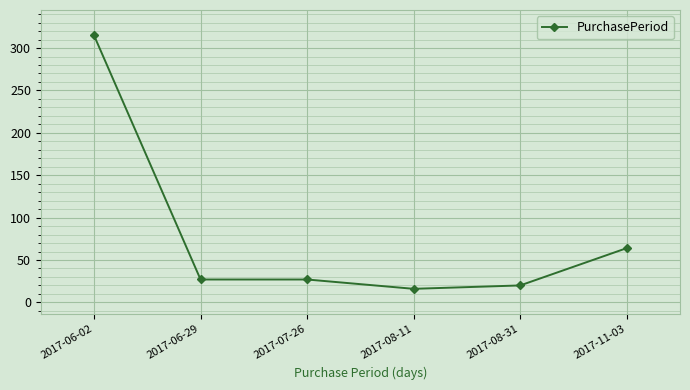

What is the difference between the values at 2017-06-02 and 2017-08-11?

299